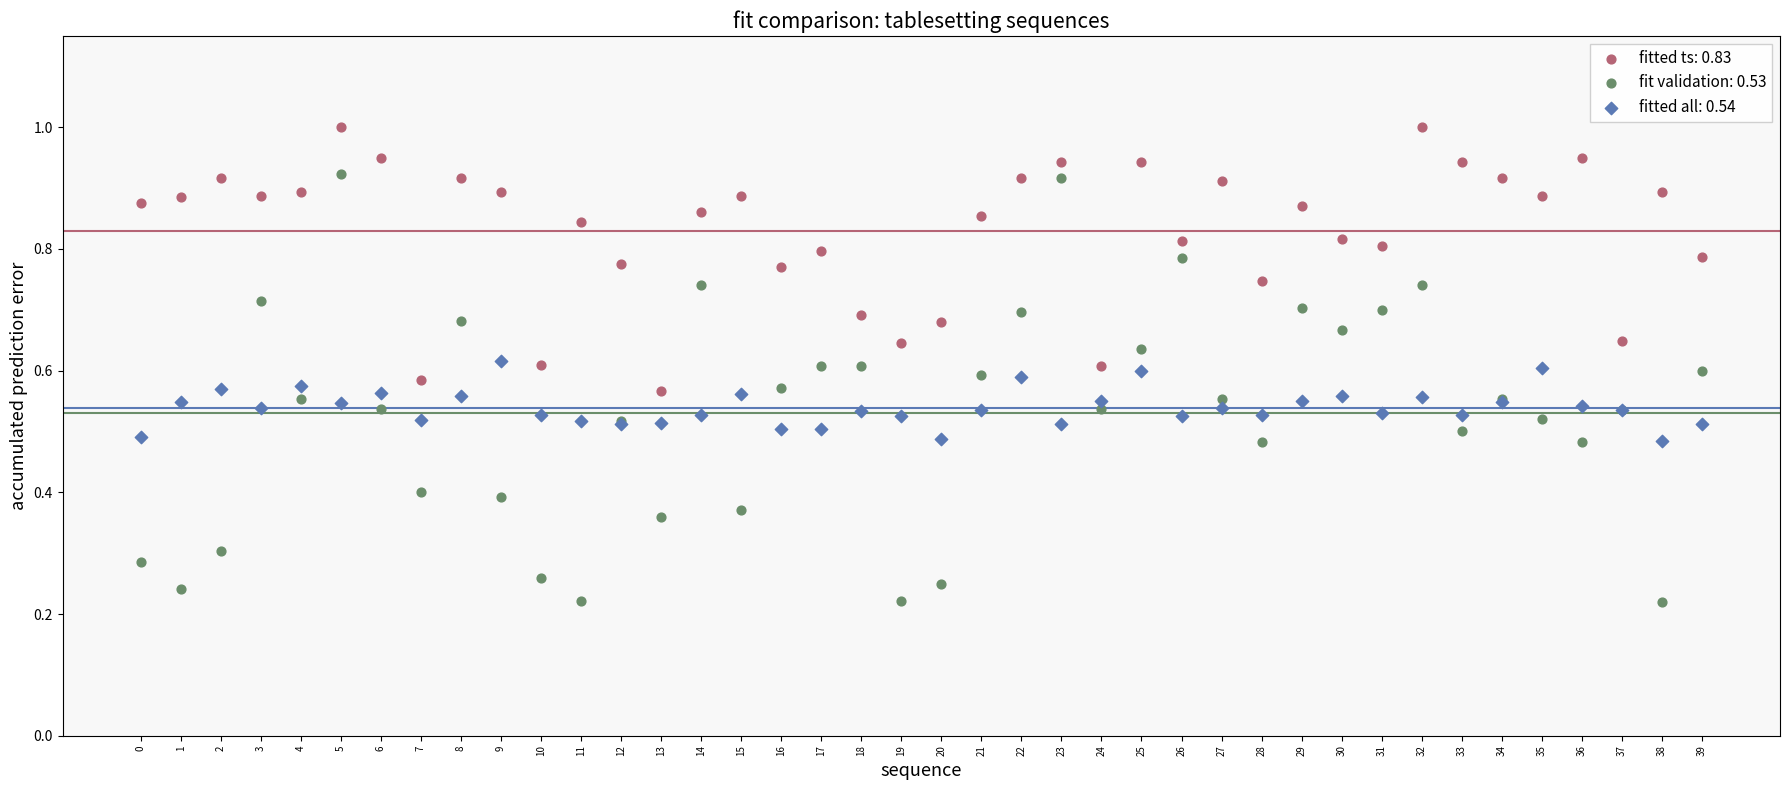

Which series reaches the maximum Y coordinate?

fitted ts: 0.83